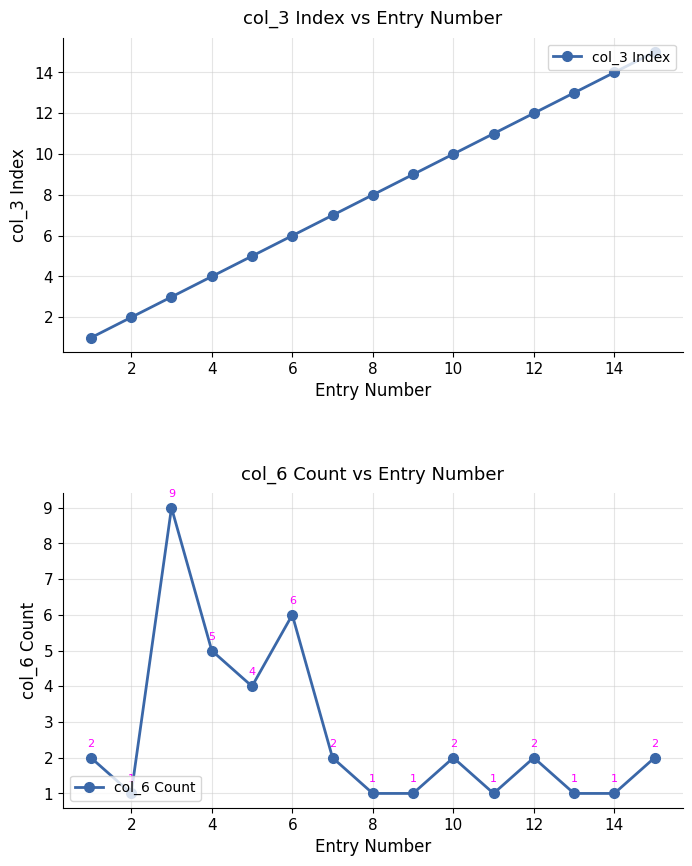

Is it true that col_3 Index equals 14 at 8?

False